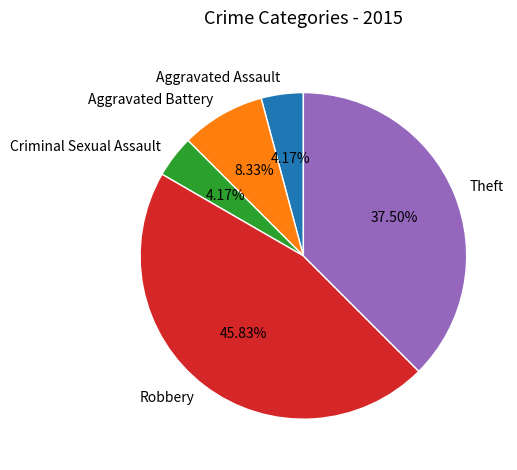

What is the largest slice in the pie chart?

Robbery